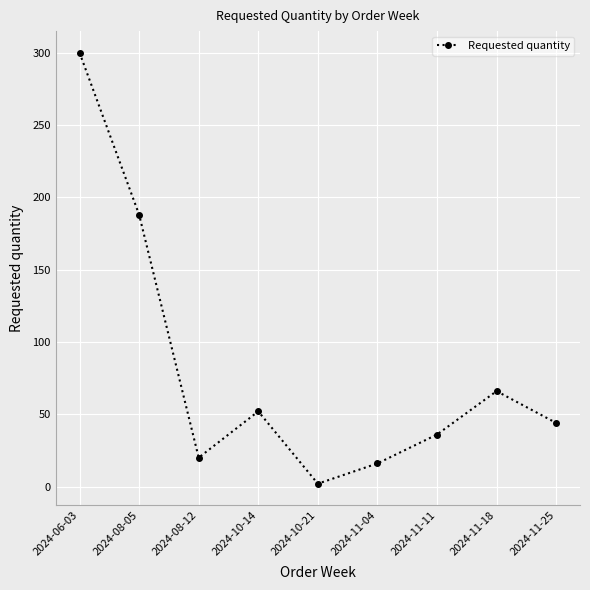

Where is the first local minimum?

2024-08-12